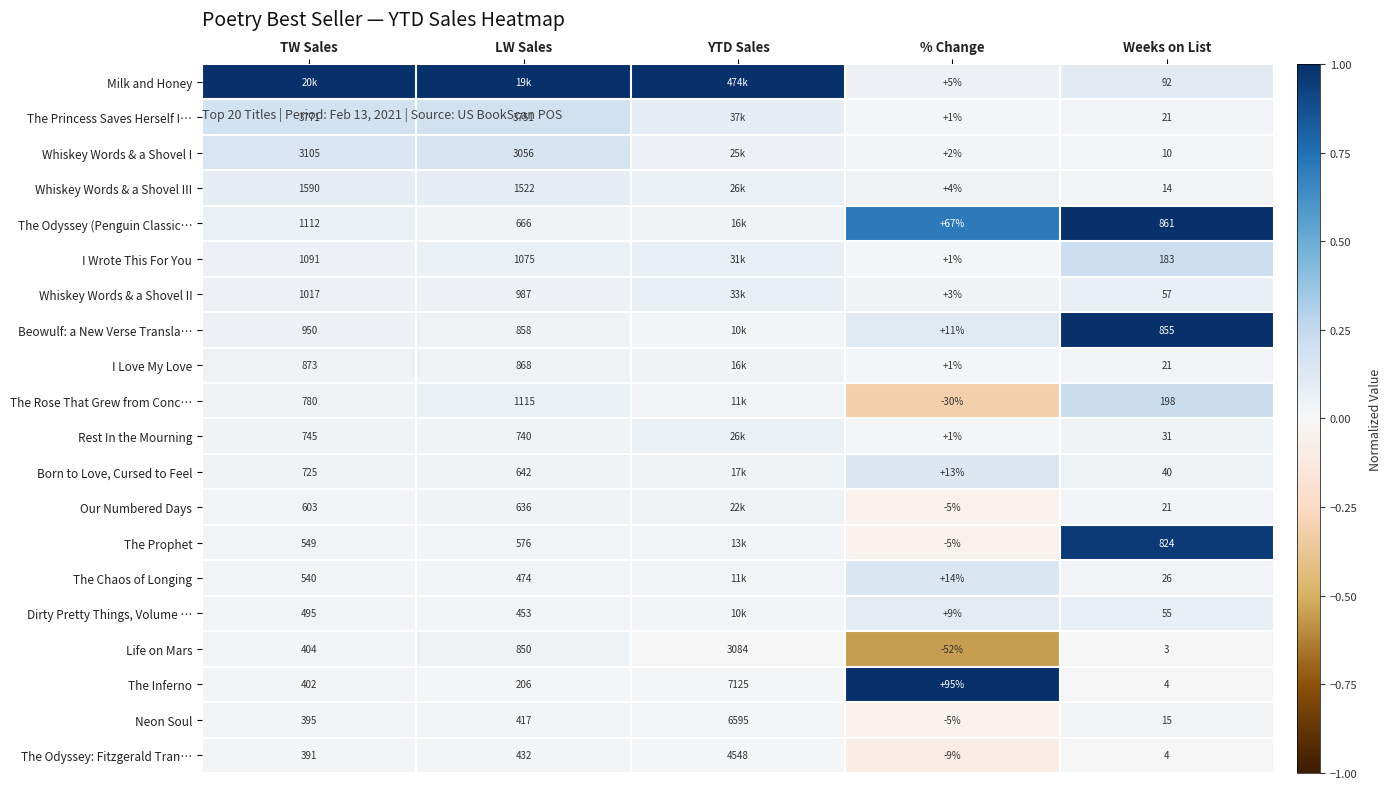

Where is Life on Mars nearest to the value 1516?

LW Sales